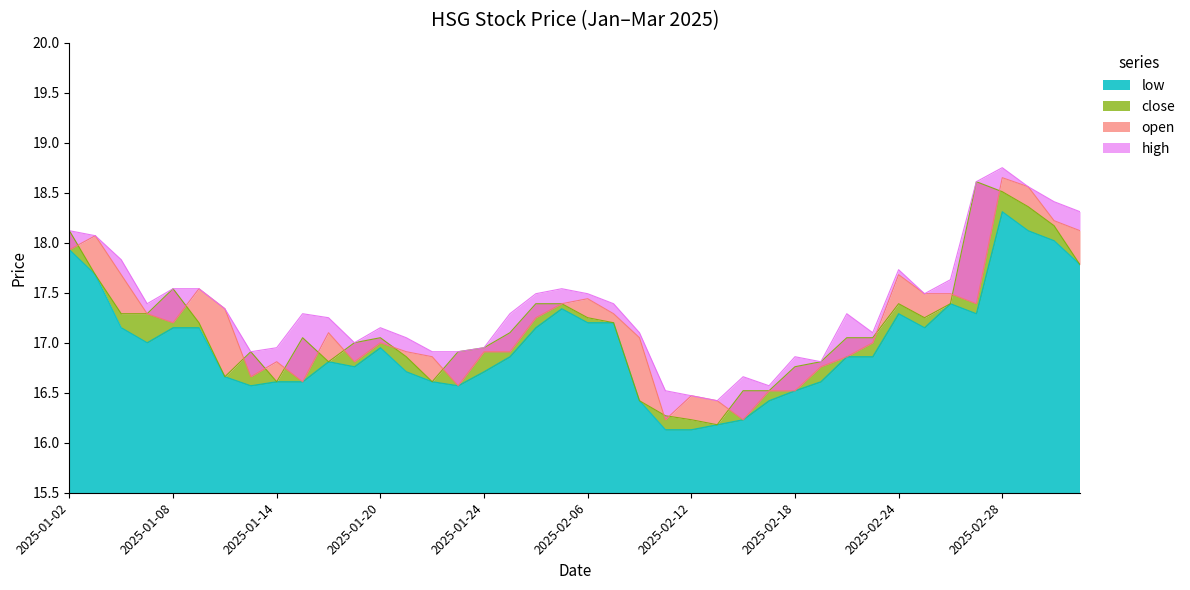

What is the label of the 15th point from the right?

2025-02-13